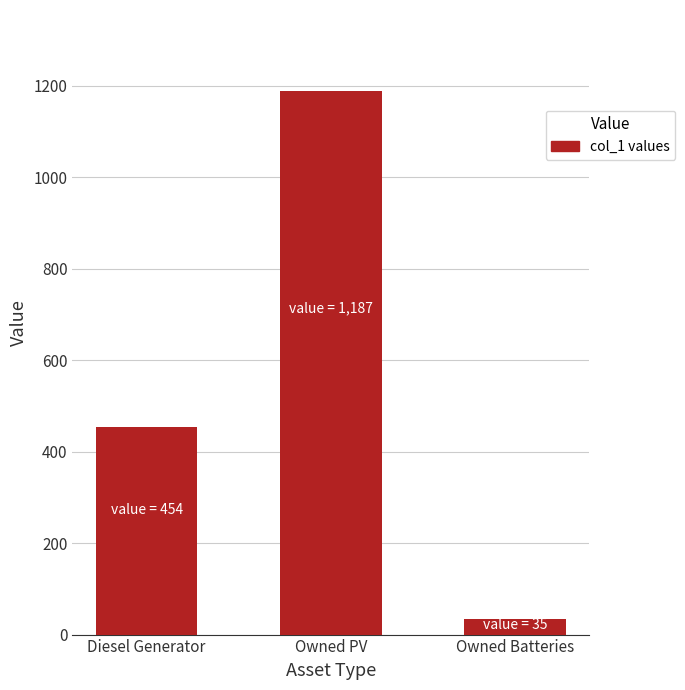

Read the value at Owned Batteries.

35